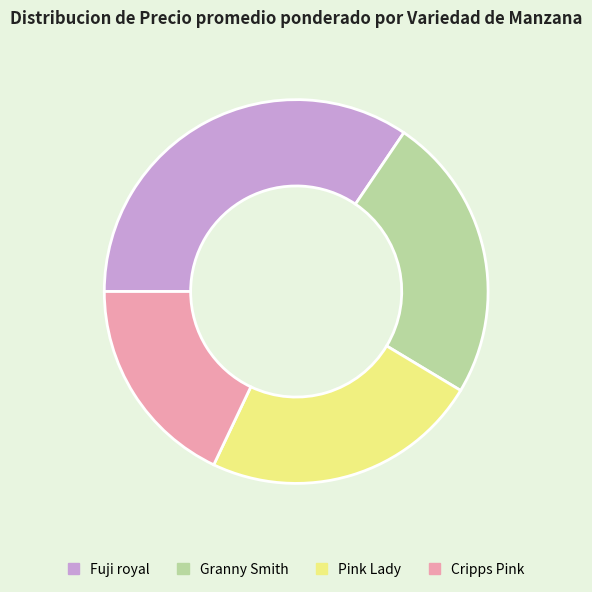

Does Pink Lady account for over 50% of the chart?

No